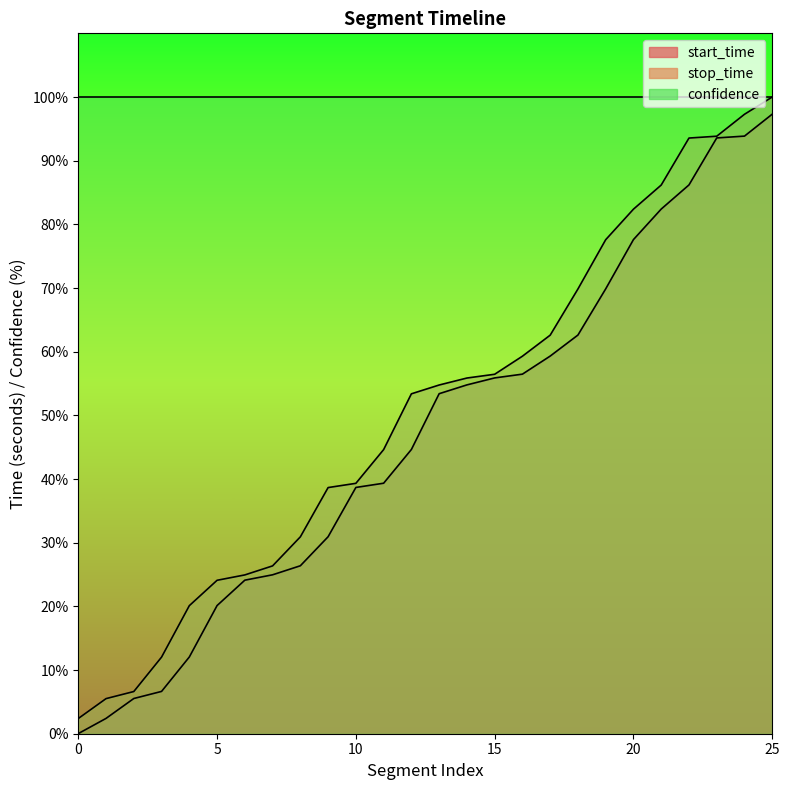

Between 1343.0 and 134.0, which is larger?

1343.0